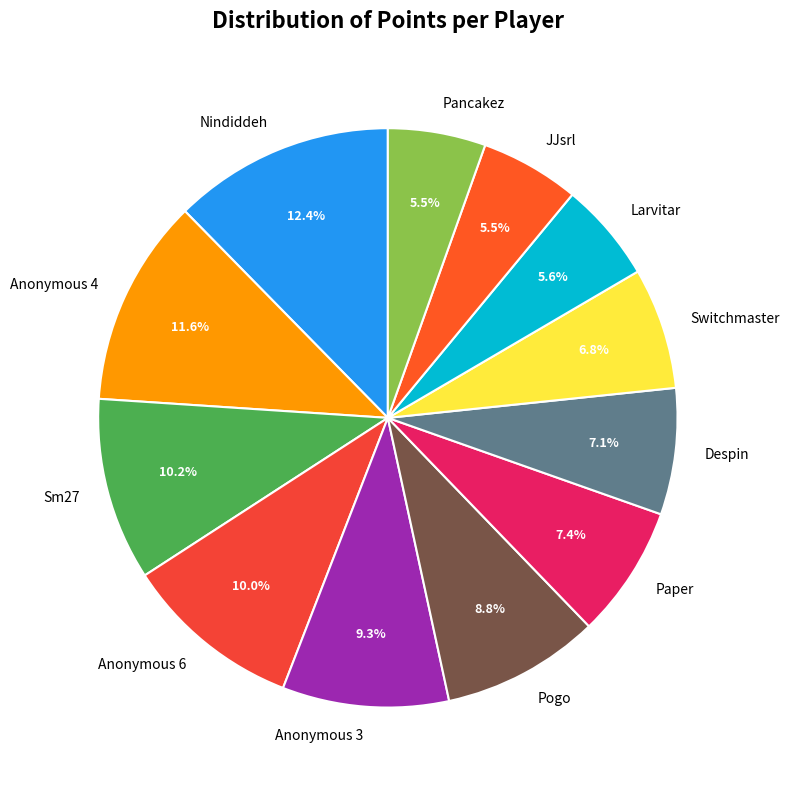

Does Nindiddeh represent more than half of the total?

No